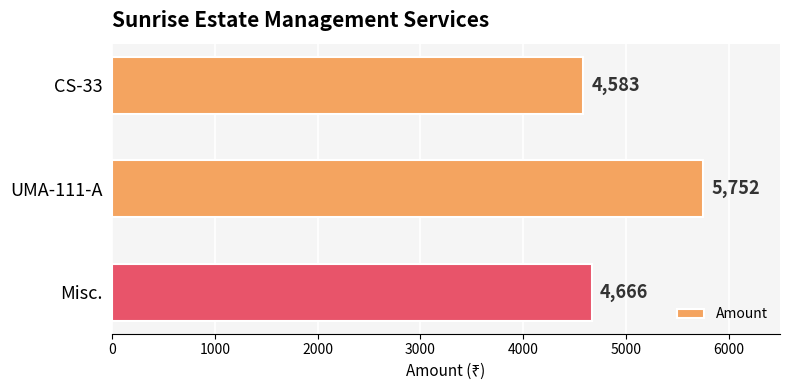

Which label corresponds to the largest value in the chart?

UMA-111-A